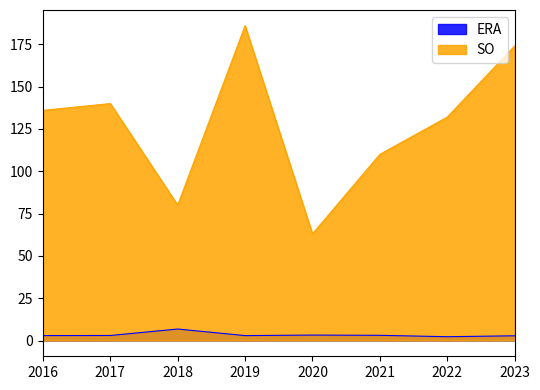

What is the total value across all series at 2022?

134.3